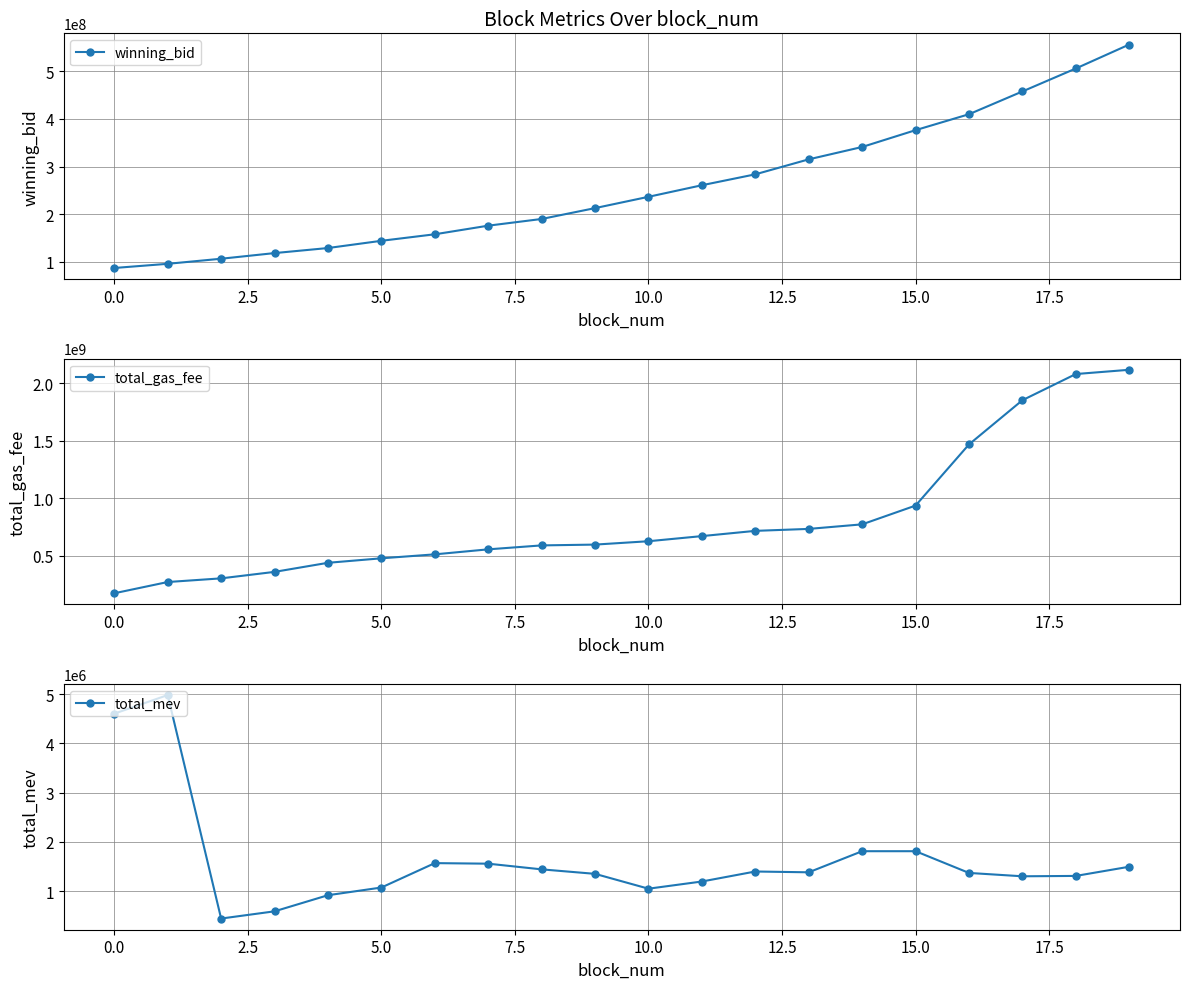

True or false: total_gas_fee and winning_bid cross at least once.

False